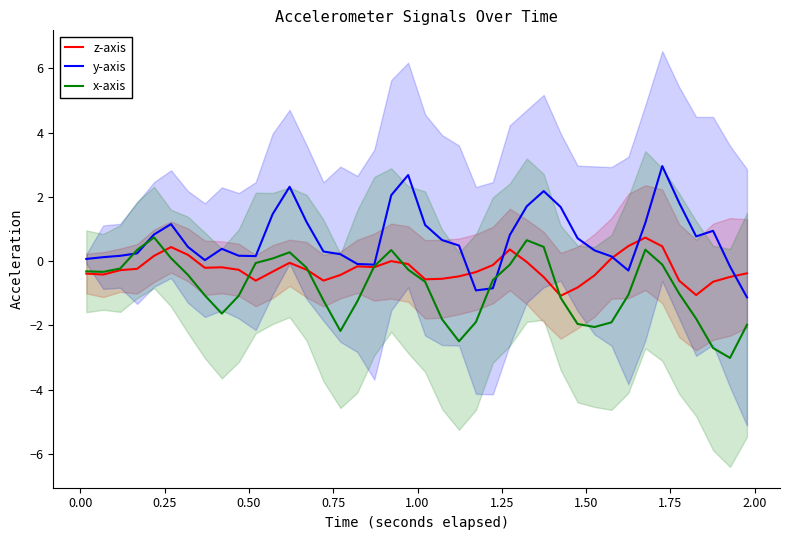

What is the maximum value for y-axis?

3.0